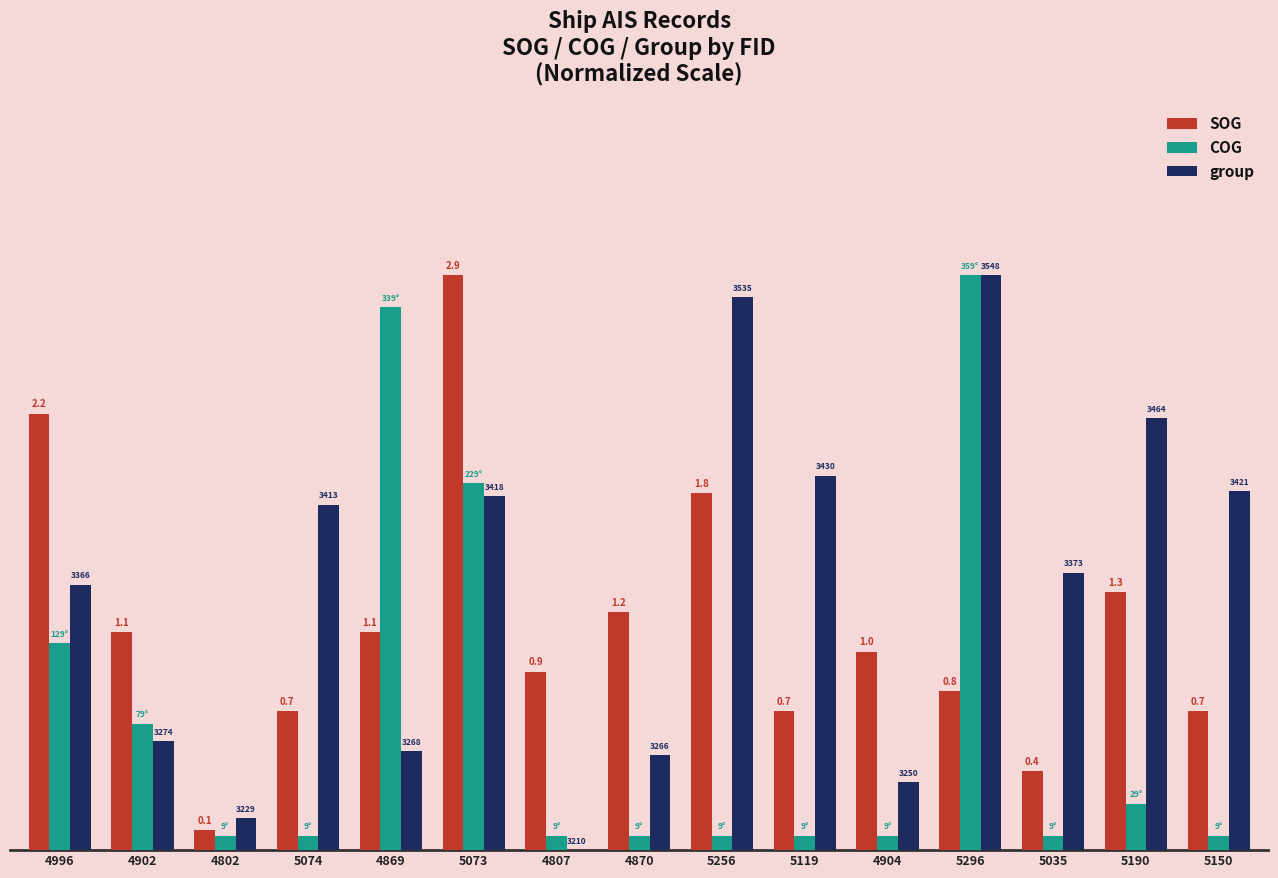

List the labels in order of COG value, largest first.

5296, 4869, 5073, 4996, 4902, 5190, 4802, 5074, 4807, 4870, 5256, 5119, 4904, 5035, 5150